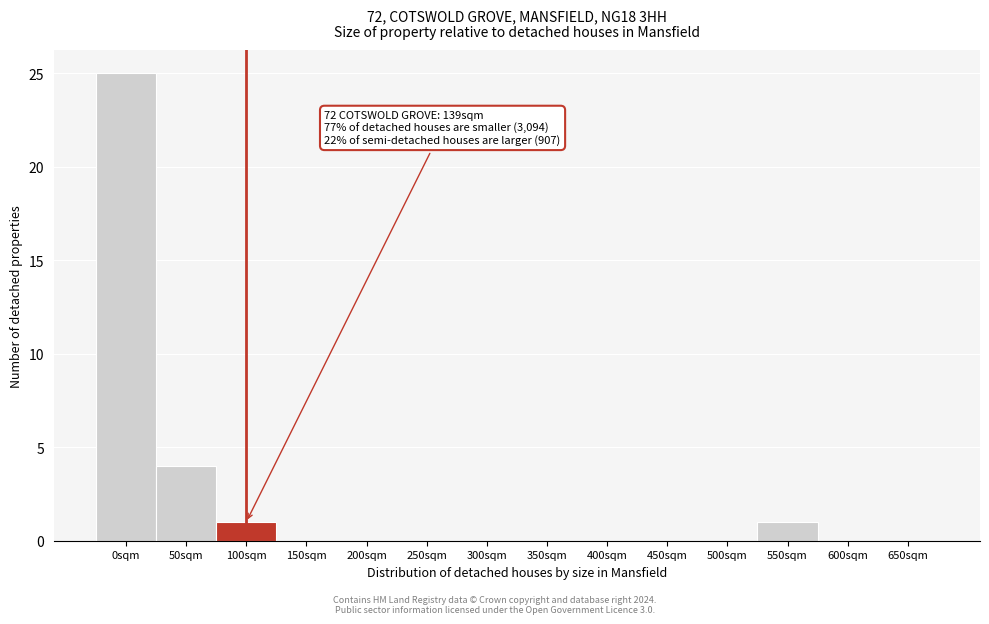

Reading left to right, list all the values displayed in this chart.

0sqm=25	50sqm=4	100sqm=1	150sqm=0	200sqm=0	250sqm=0	300sqm=0	350sqm=0	400sqm=0	450sqm=0	500sqm=0	550sqm=1	600sqm=0	650sqm=0